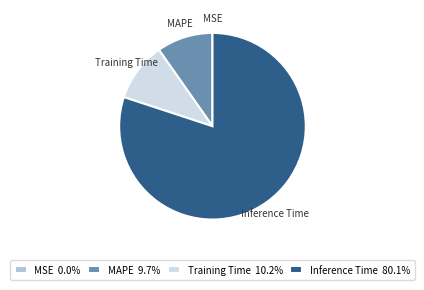

Which has a higher value, Inference Time or MAPE?

Inference Time